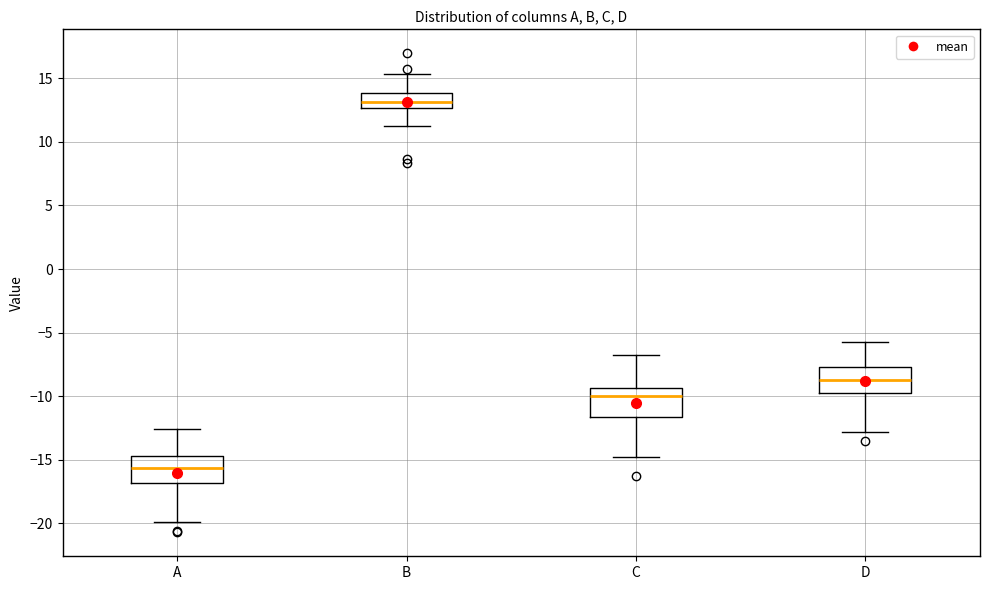

Which box's median line is the lowest?

A